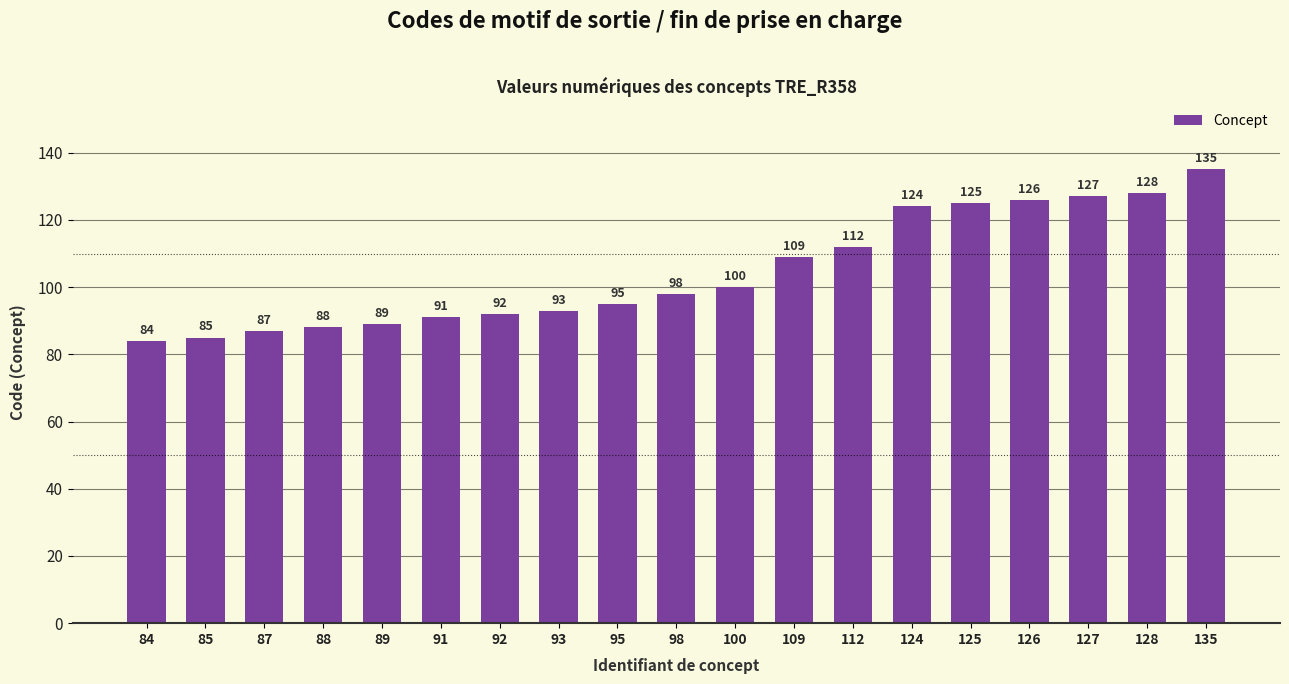

How many series are shown in this chart?

1